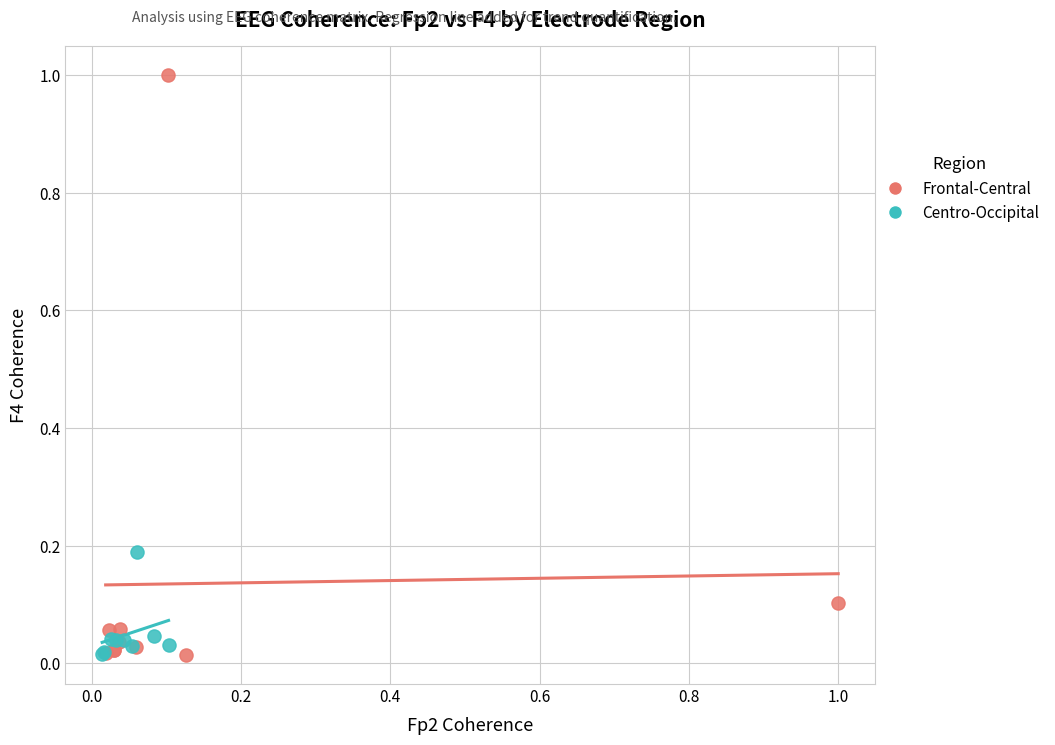

Which series reaches the maximum Y coordinate?

Frontal-Central